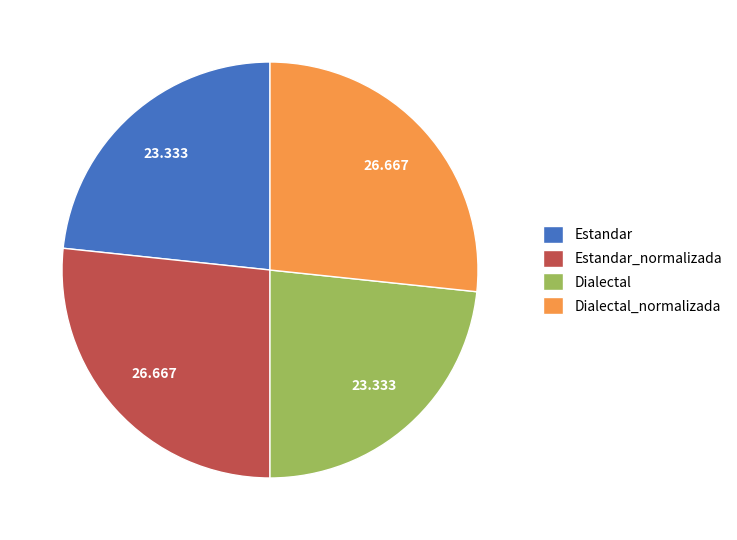

Is the sum of Estandar_normalizada and Dialectal_normalizada greater than half?

Yes